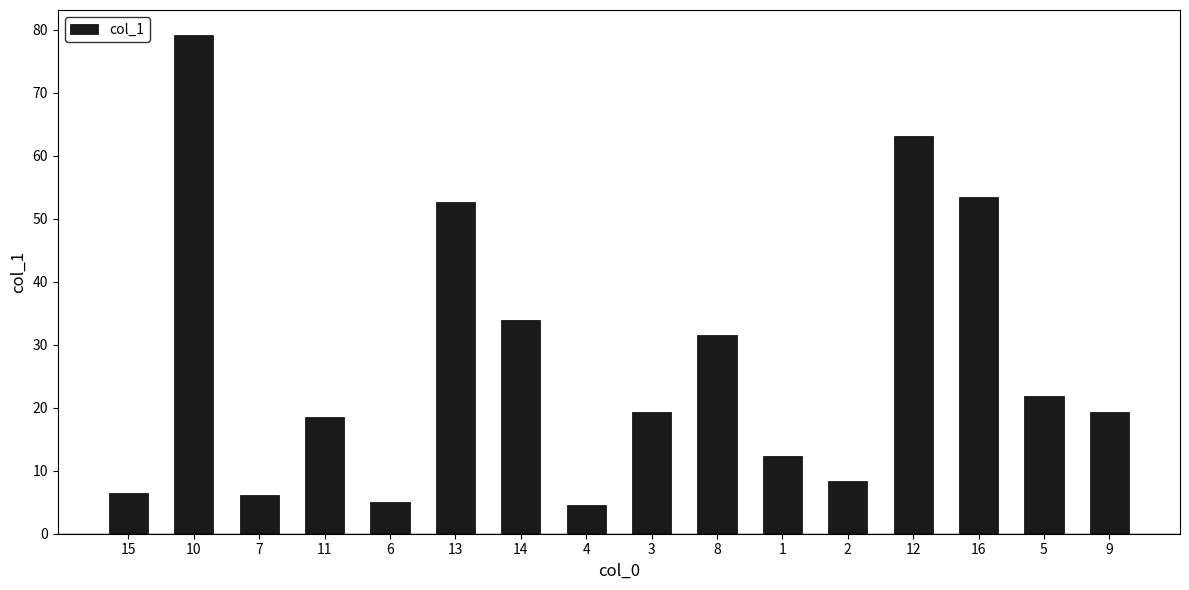

What is the label of the 4th bar from the right?

12